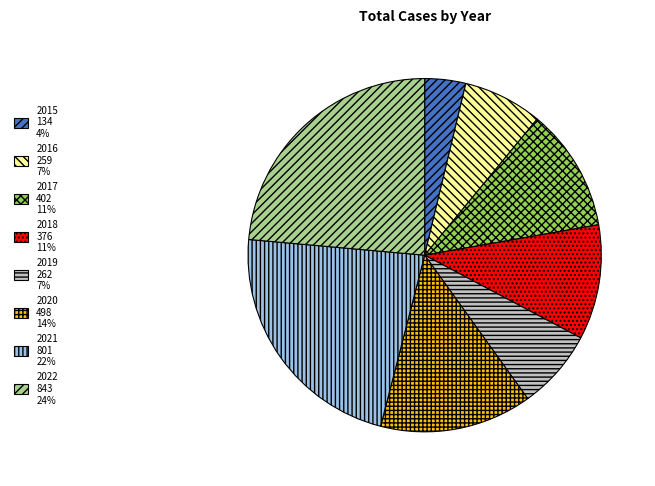

Combined, do 2022 843 24% and 2018 376 11% account for over 50%?

No